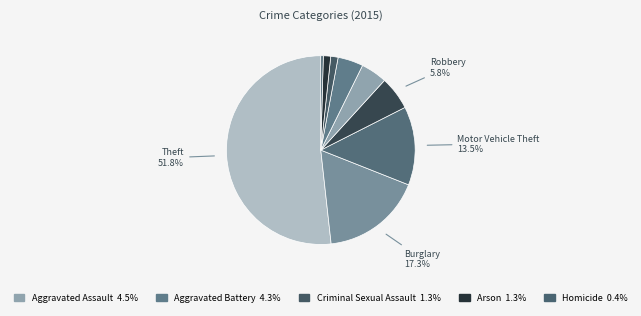

How many segments does this pie chart have?

9